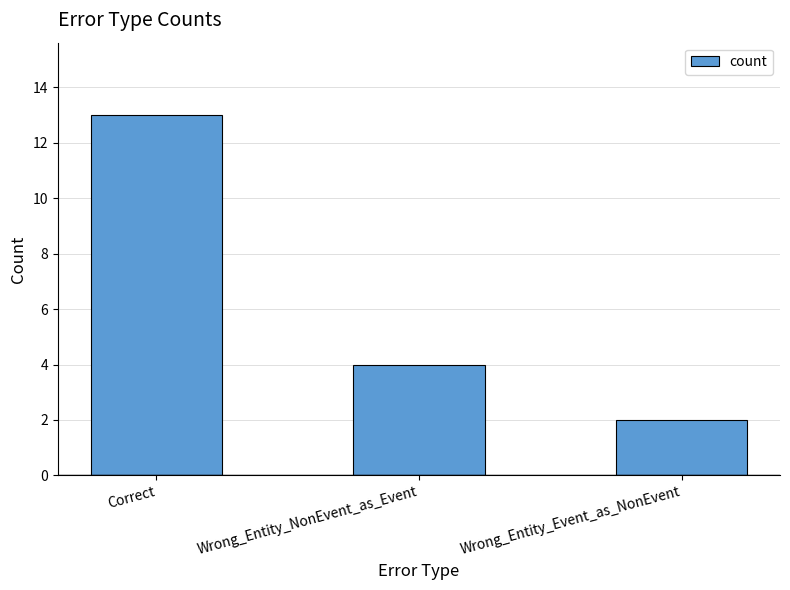

Approximately how many times larger is the value at Correct compared to Wrong_Entity_NonEvent_as_Event?

3.2